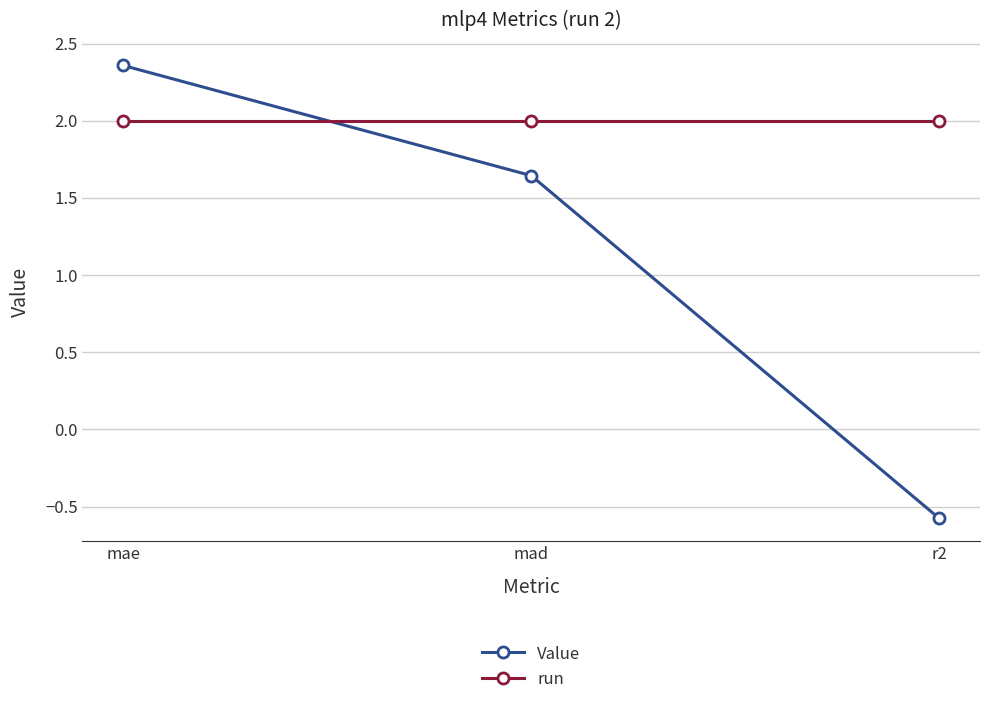

How many values in the Value series exceed 1?

2